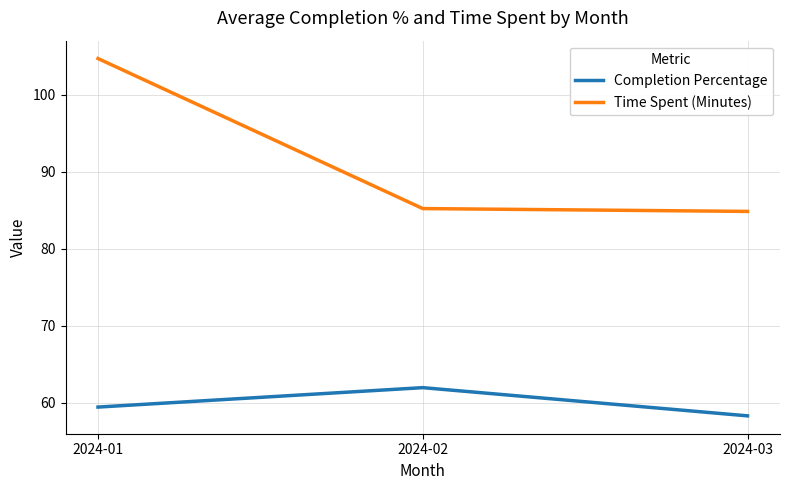

At which label does Time Spent (Minutes) reach its peak?

2024-01